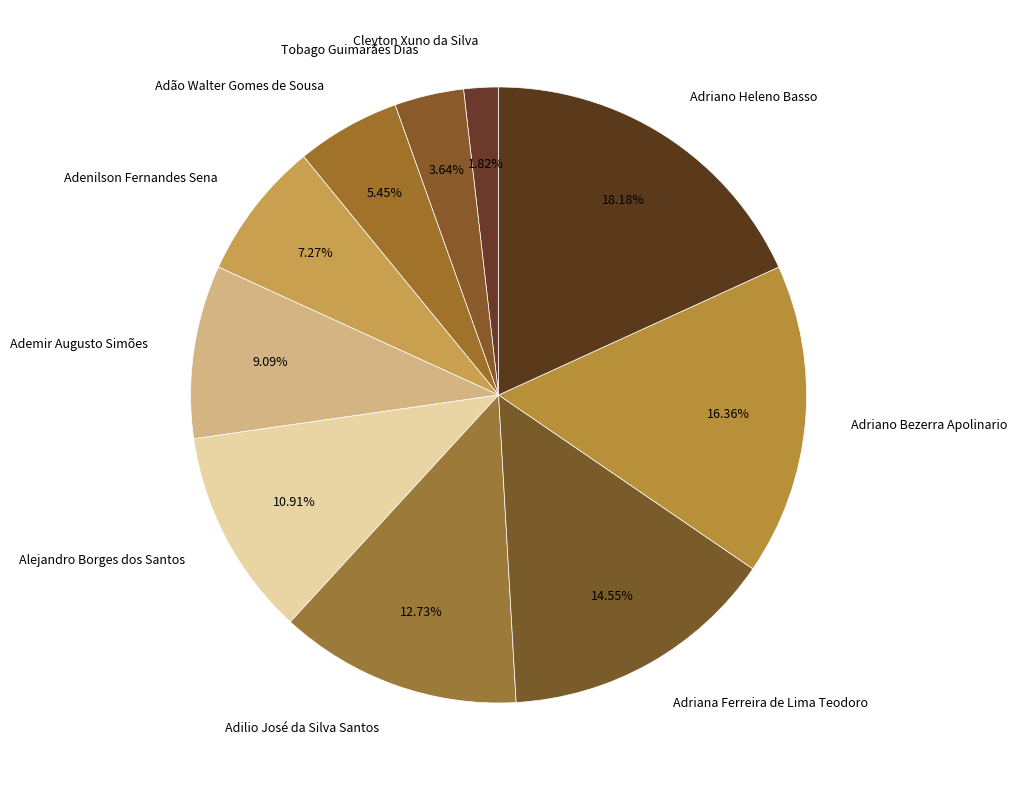

How many slices are in this pie chart?

10